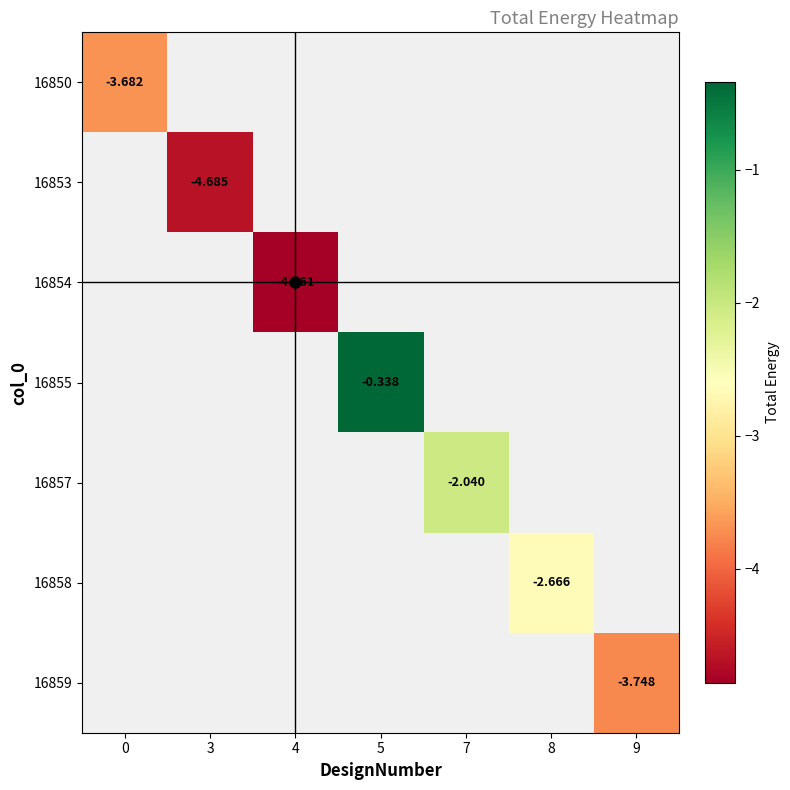

List the labels in order of 16853 value, largest first.

0, 3, 4, 5, 7, 8, 9